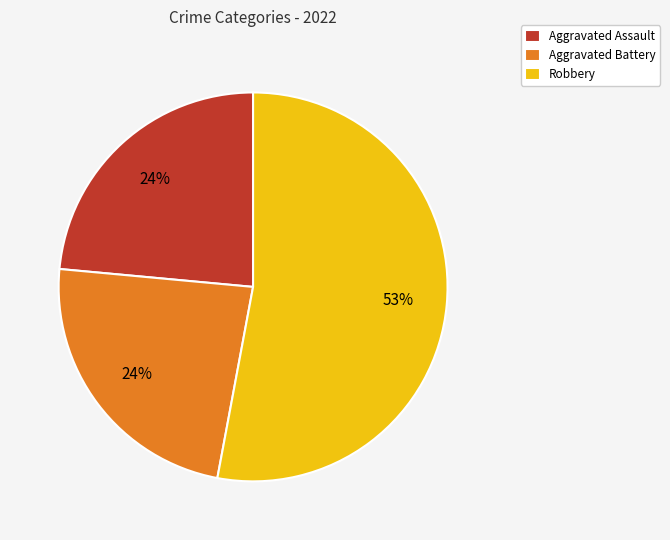

To the nearest percent, what is the average slice percentage?

33%